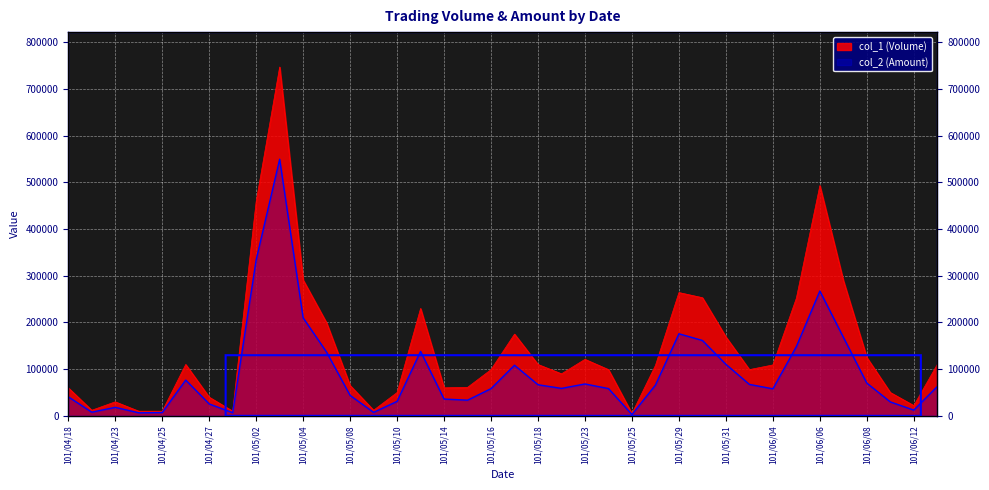

True or false: col_1 (Volume) has a value of 12000 at 101/04/20.

True